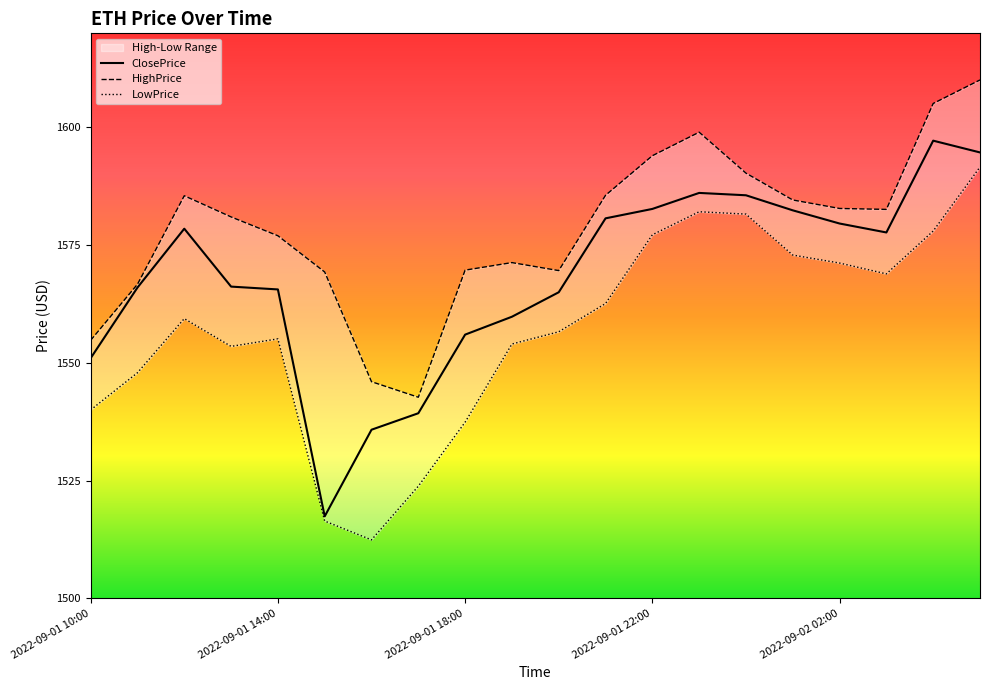

Which series has the largest total across all categories?

HighPrice